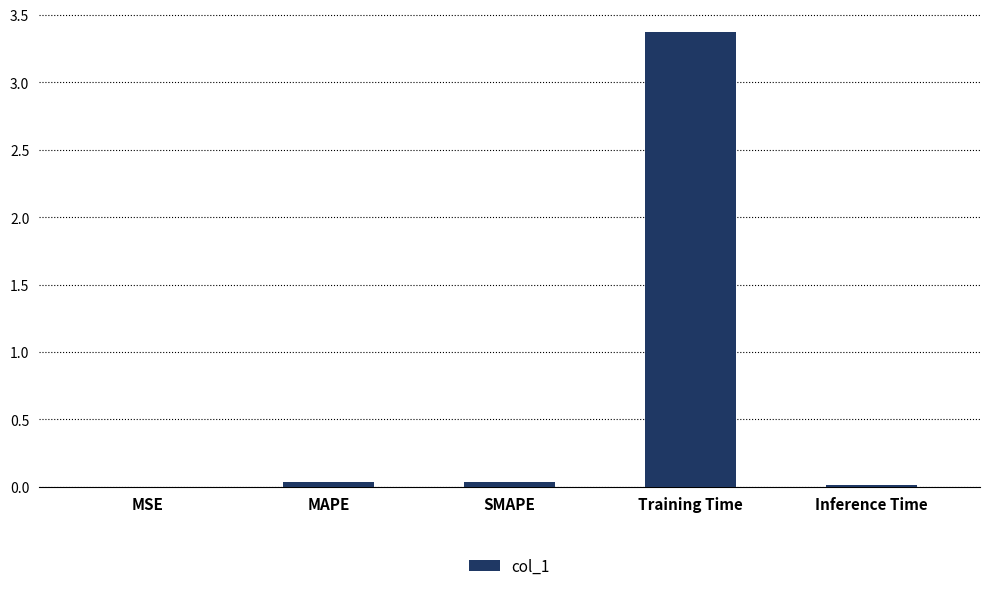

True or false: the data shows 0.0 at MSE.

True